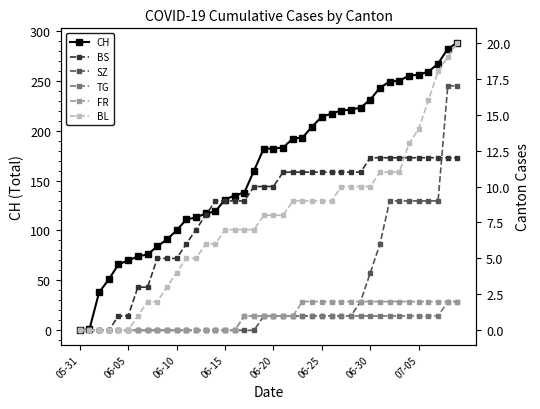

What is the difference between the highest and lowest values at 36?

258